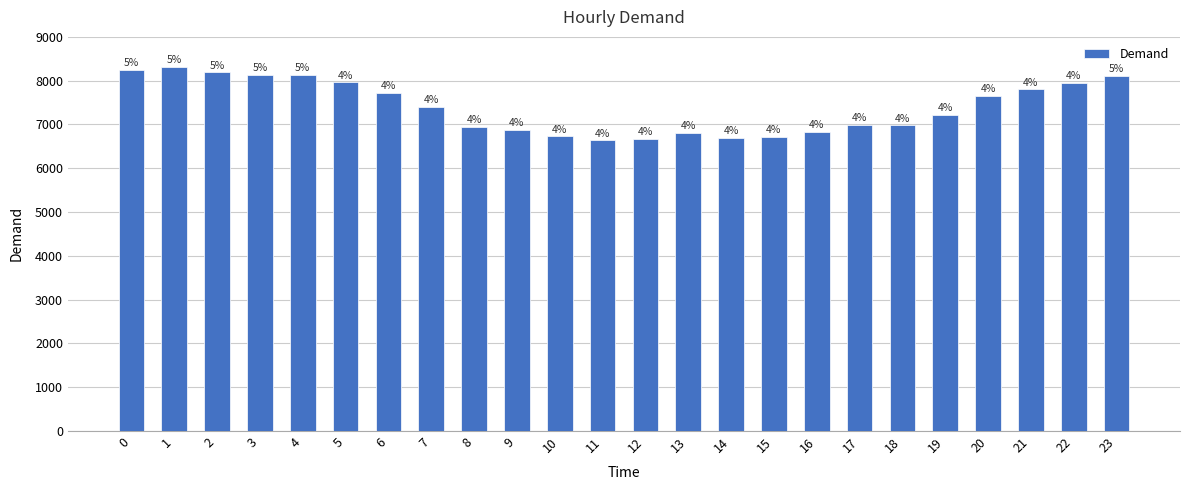

What is the value of the 16th bar from the left?

6714